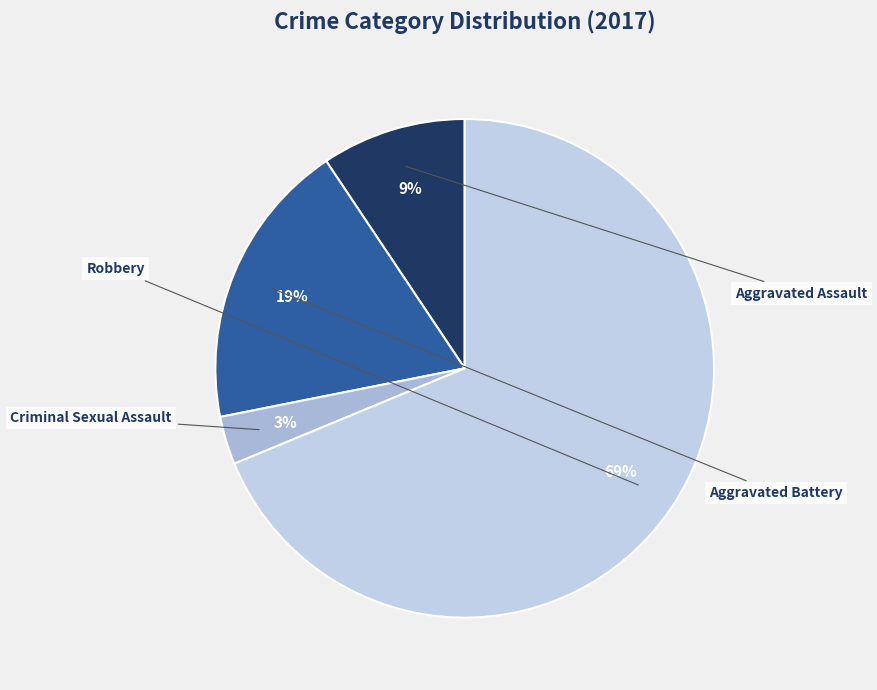

Does any single category account for the majority?

Yes